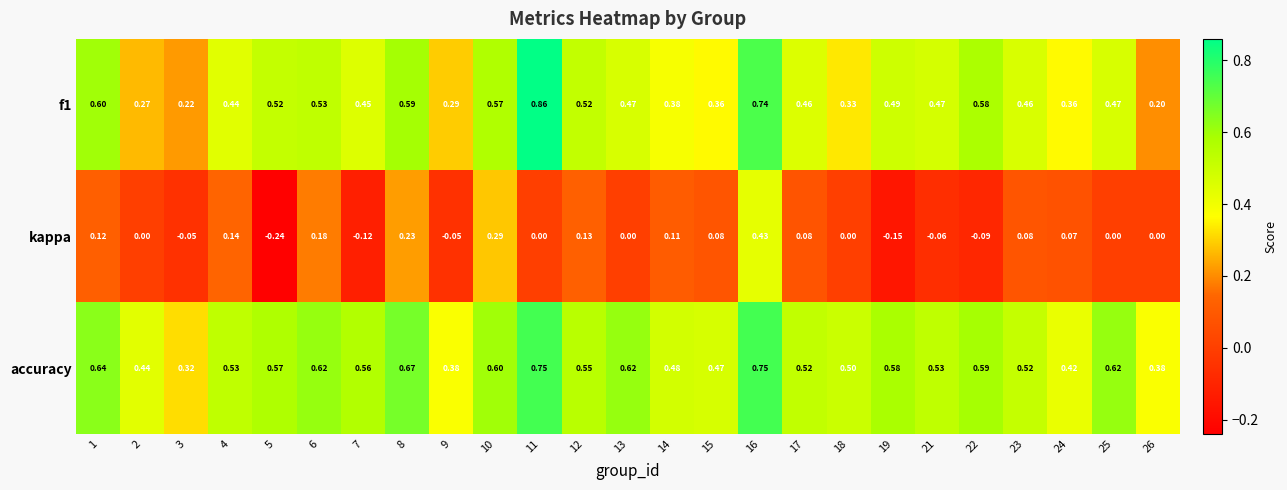

Which series has the widest spread of values?

kappa